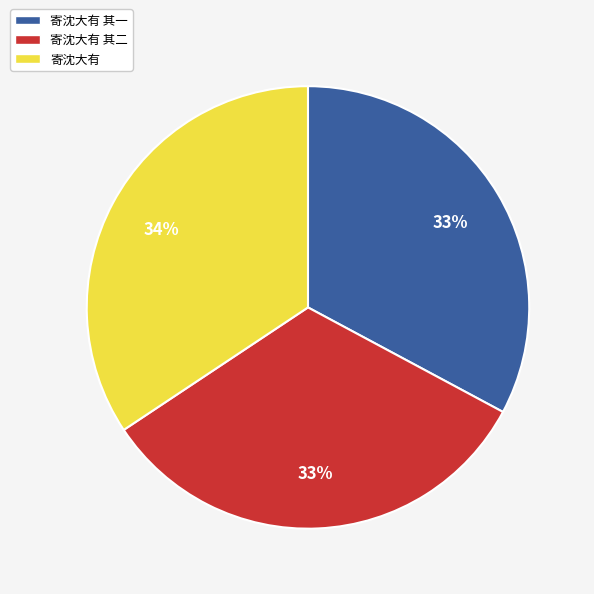

How many segments does this pie chart have?

3